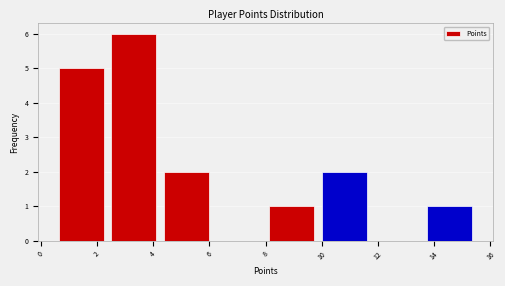

Reading left to right, transcribe this chart: for each bar, give the range it covers on the x-axis and its height. Neither the bar edges nor the heights are printed on the chart, so give them approximately, as read against the axes.

0.6 to 2.4: 5
2.4 to 4.2: 6
4.2 to 6.2: 2
6.2 to 8.0: 0
8.0 to 9.8: 1
9.8 to 11.8: 2
11.8 to 13.6: 0
13.6 to 15.6: 1